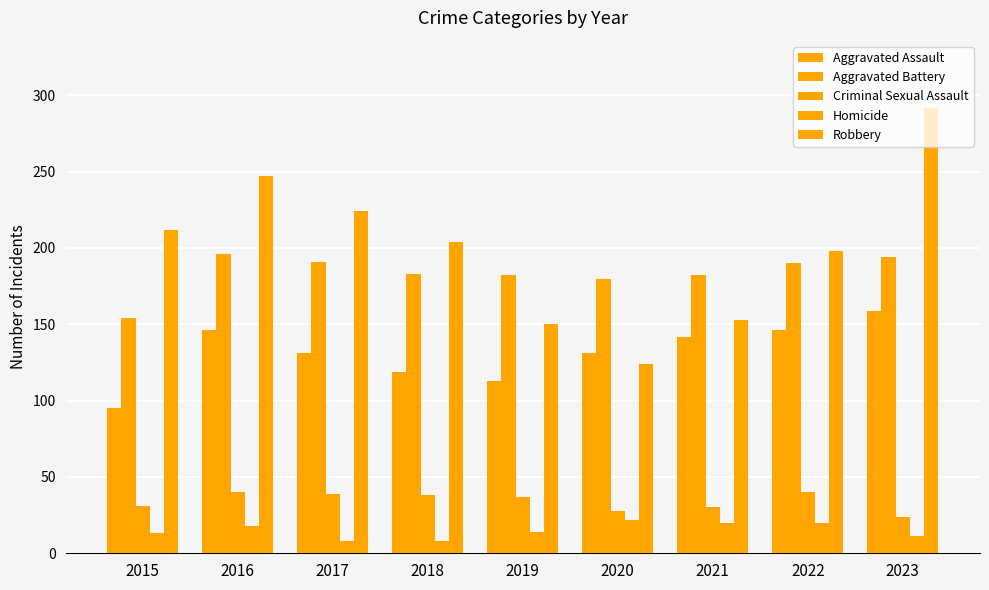

What is the sum of all Robbery values?

1804